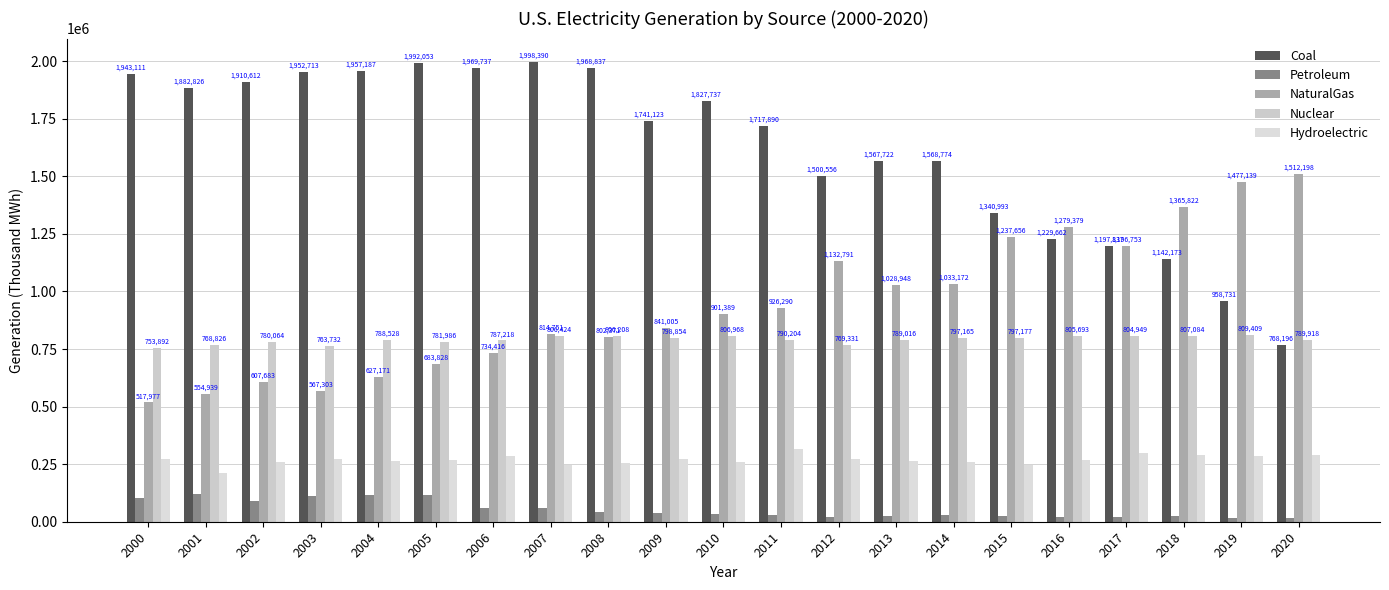

What is the value of the NaturalGas bar at the 12th from the left?

926290.4